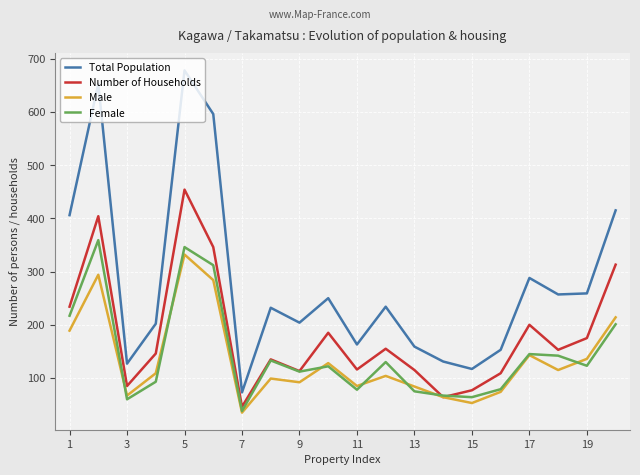

True or false: Female and Total Population intersect in this chart.

False